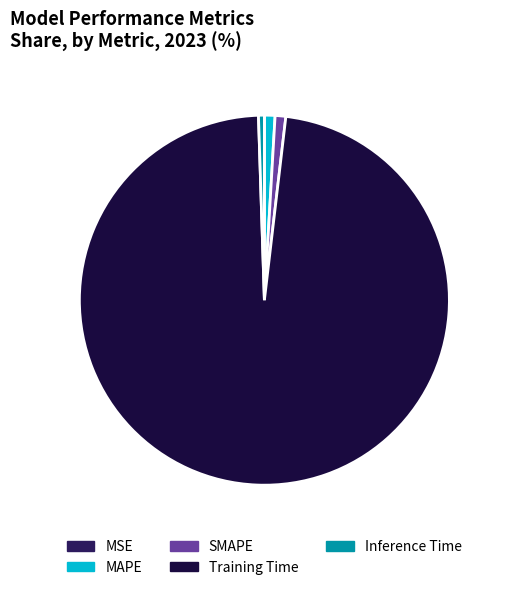

What is the largest slice in the pie chart?

Training Time